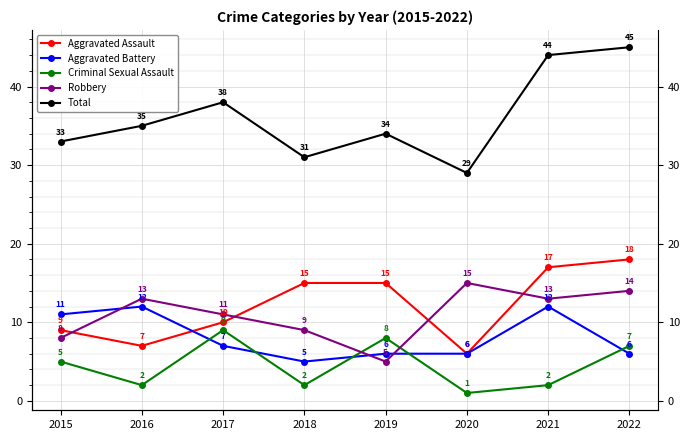

The Aggravated Battery series shows 2 at 2020. True or false?

False